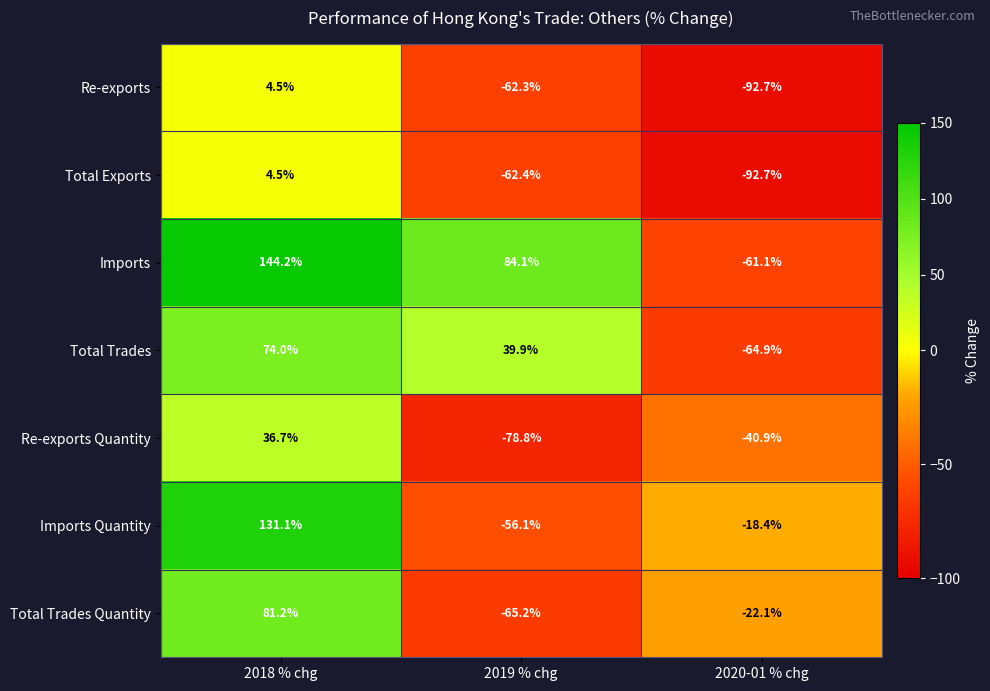

What is the lowest value of the Re-exports series?

-92.7